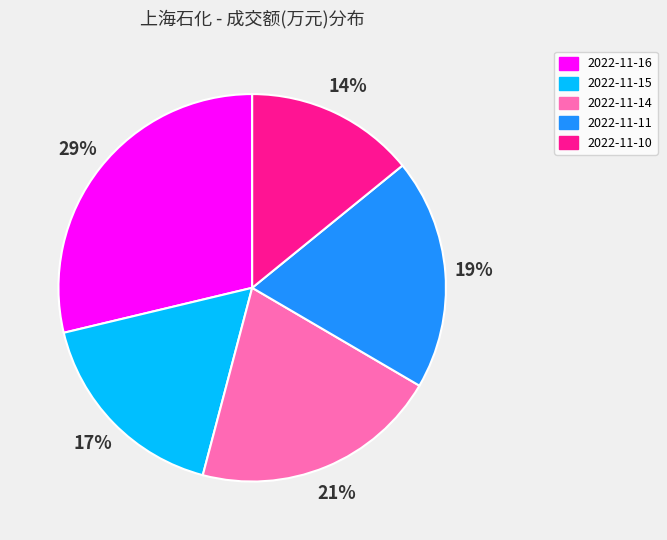

True or false: 2022-11-11 accounts for 6% of the total.

False